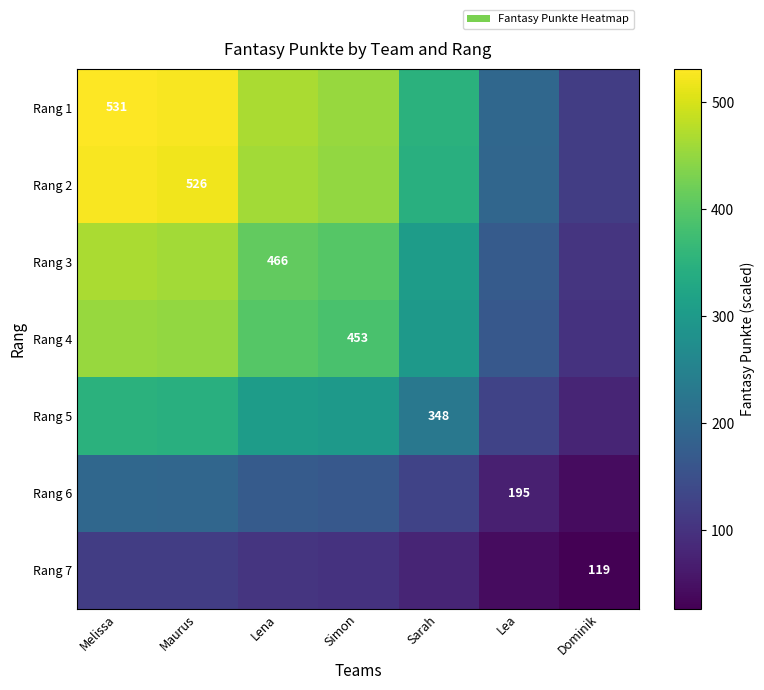

Between Lea and Dominik, which is larger?

Lea